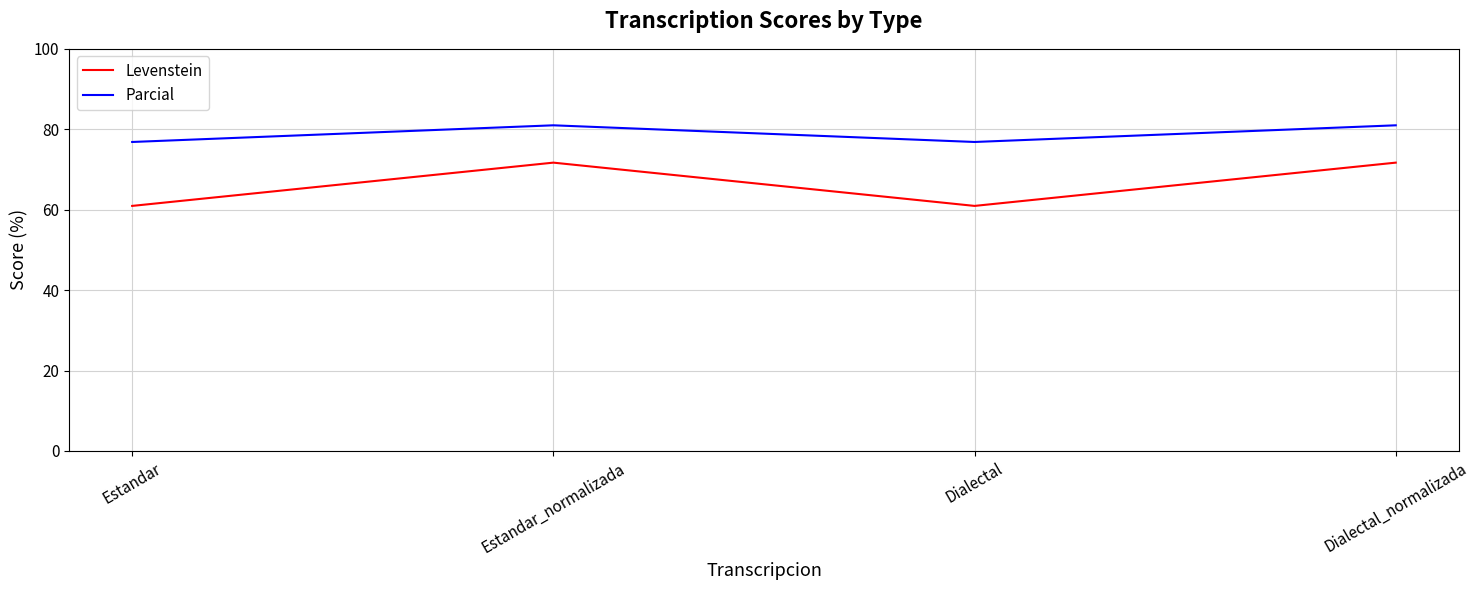

Read the Levenstein value at Dialectal.

60.9